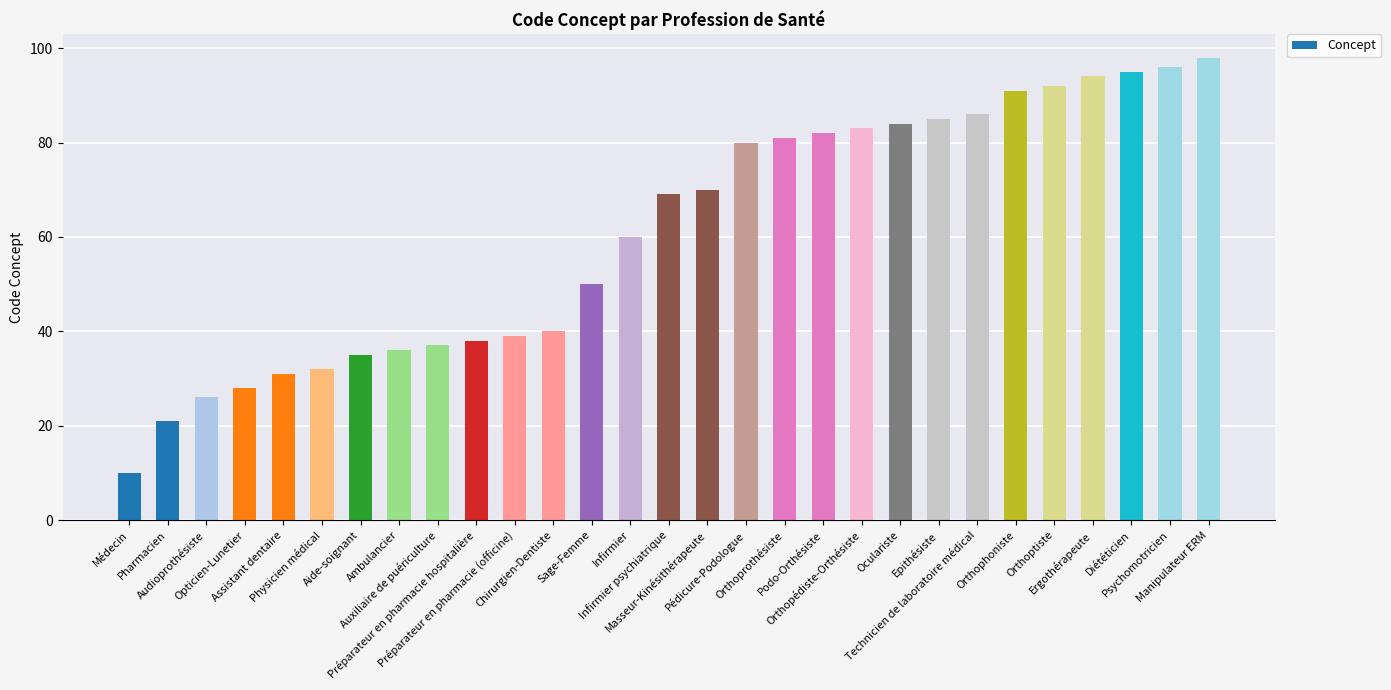

What is the change in value from Ambulancier to Préparateur en pharmacie hospitalière?

+2